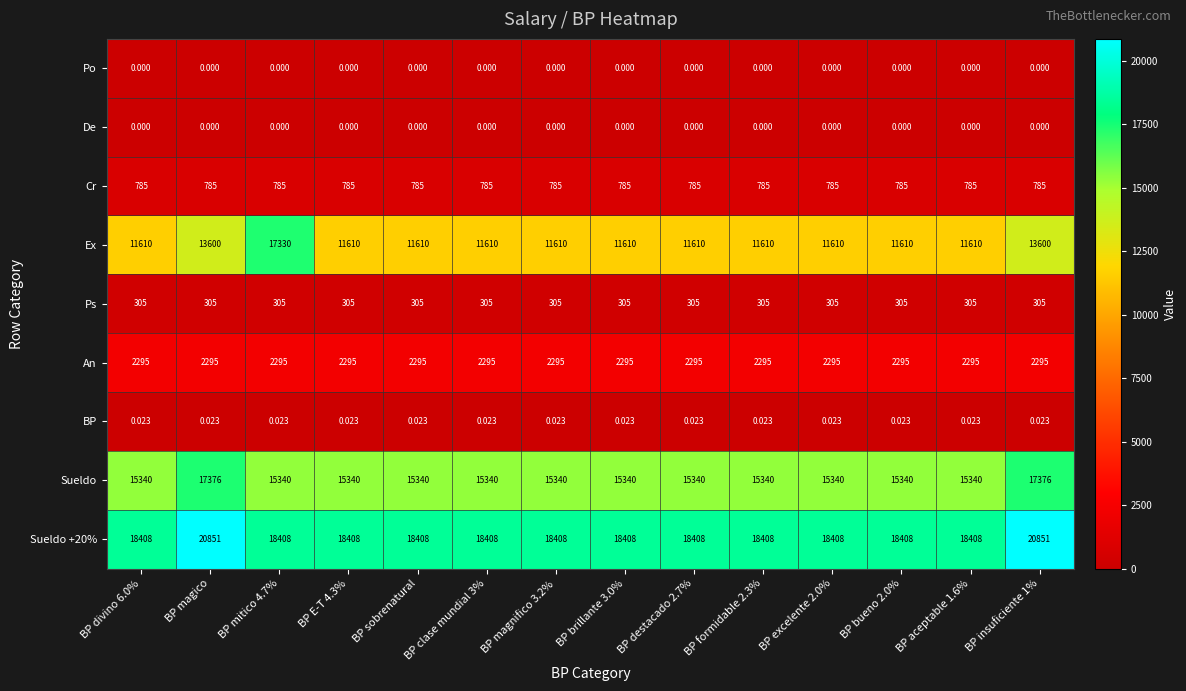

Is the value of Ps at BP destacado 2.7% greater than the value of BP at BP aceptable 1.6%?

Yes